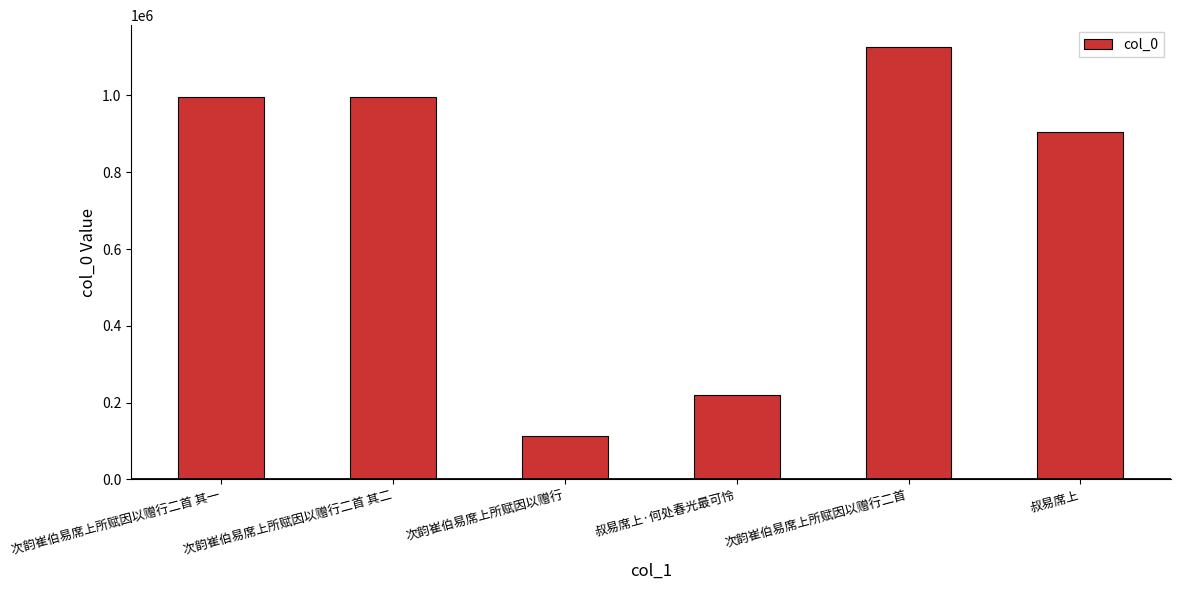

How many values are below 996092?

3